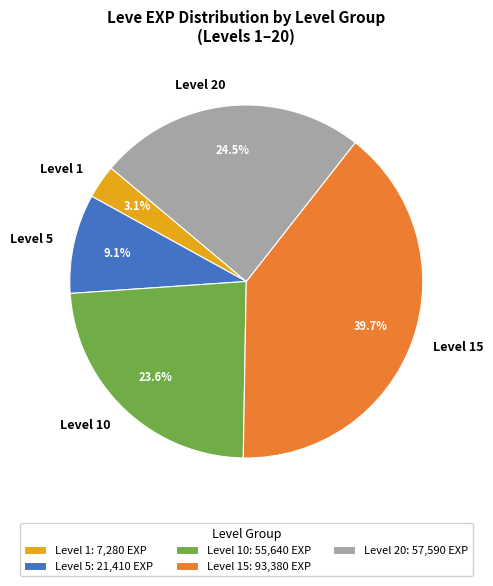

Does Level 10 account for over 50% of the chart?

No